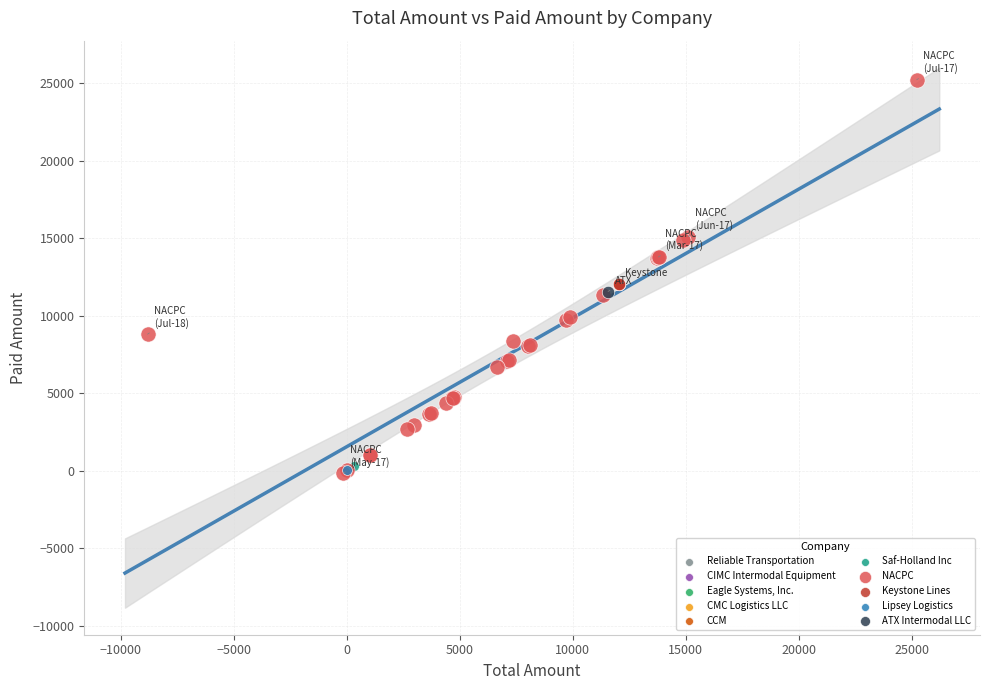

What are all the series names shown in the legend?

CIMC Intermodal Equipment, Reliable Transportation, Lipsey Logistics, CMC Logistics LLC, ATX Intermodal LLC, Keystone Lines, Eagle Systems, Inc., CCM, NACPC, Saf-Holland Inc